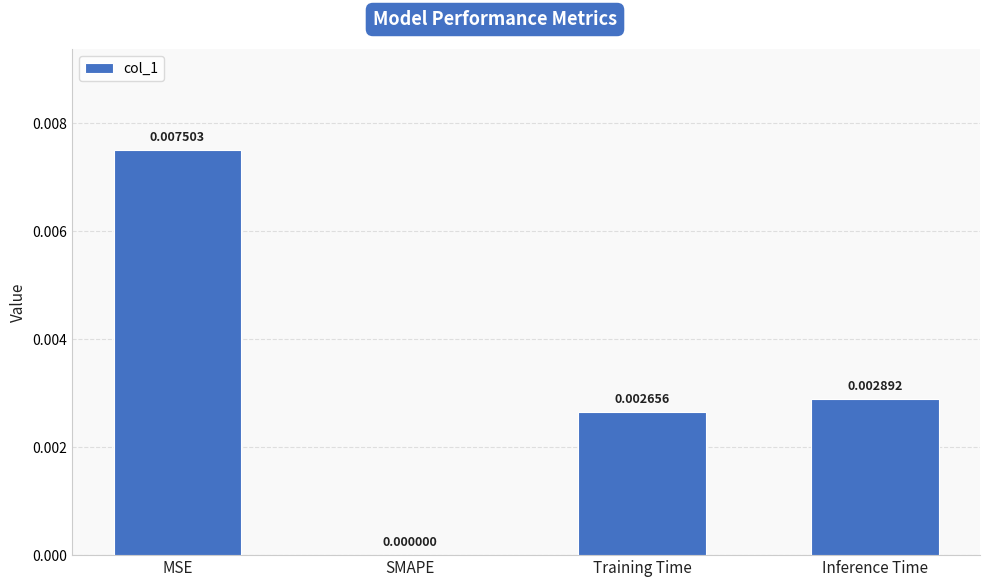

Where is the data nearest to the value 0?

SMAPE